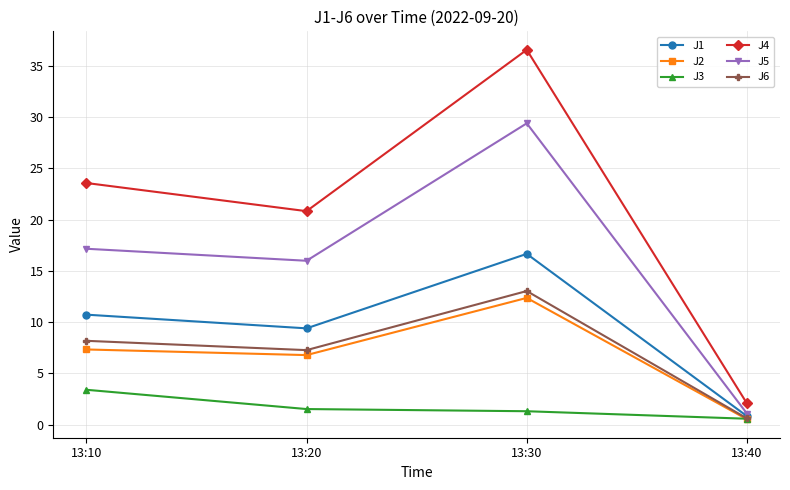

How many interior local peaks does the J4 series have?

1